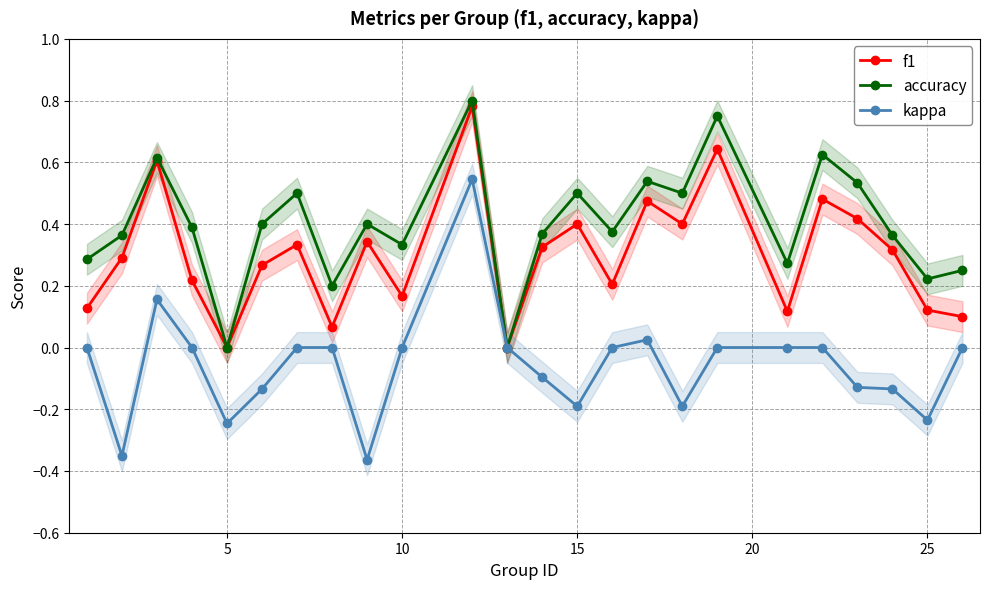

What is the highest value of the f1 series?

0.8